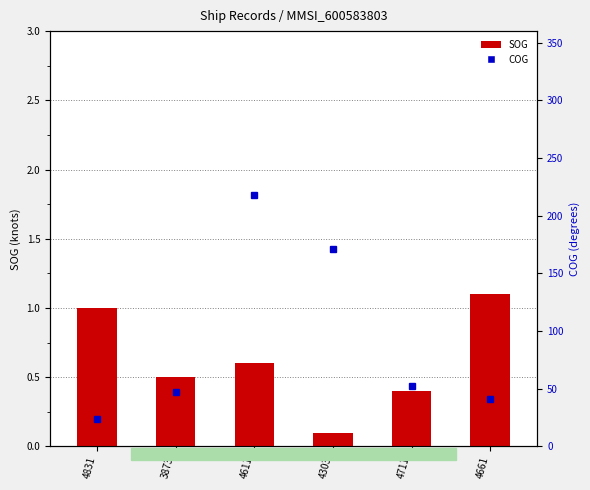

The value at 3873 is 0.2. True or false?

False